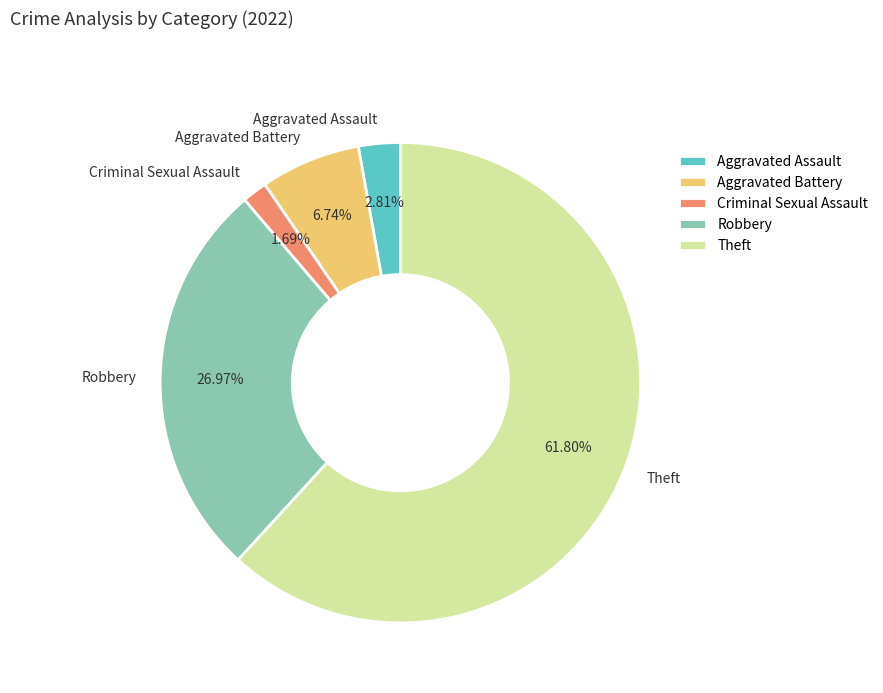

Count the number of slices in the pie.

5